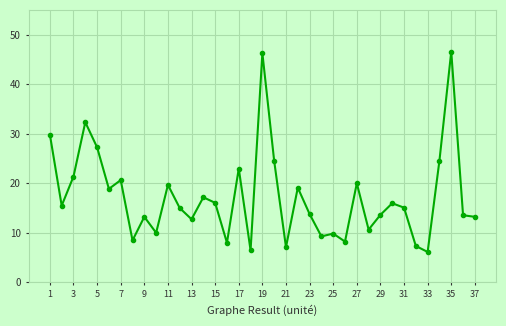

What is the minimum value shown in the chart?

6.1